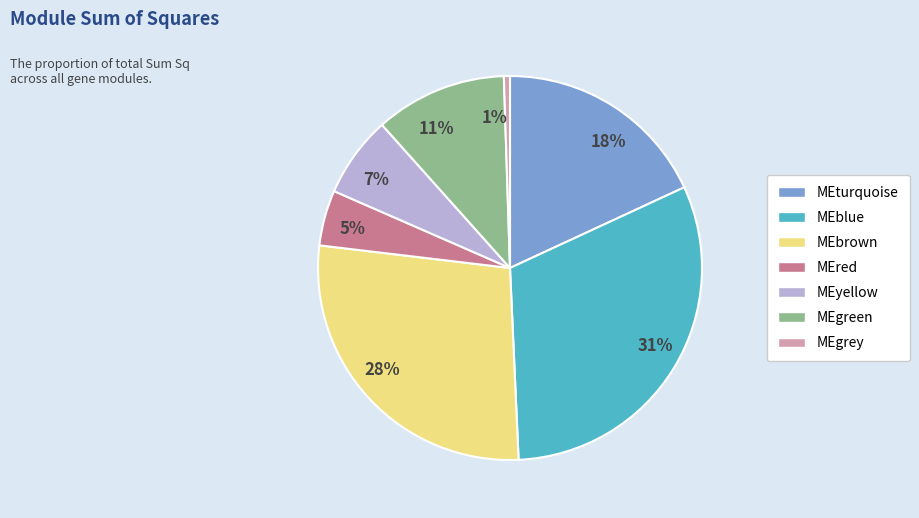

Is it true that 1% is 1% of the pie?

True